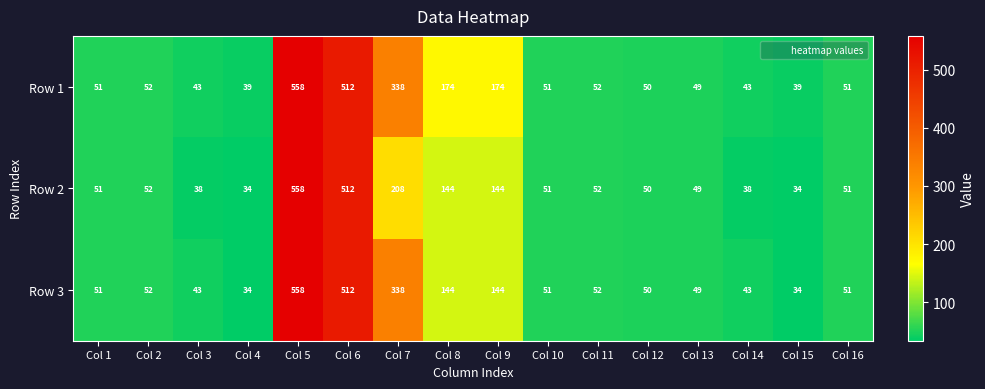

The Row 1 series shows 12 at Col 10. True or false?

False